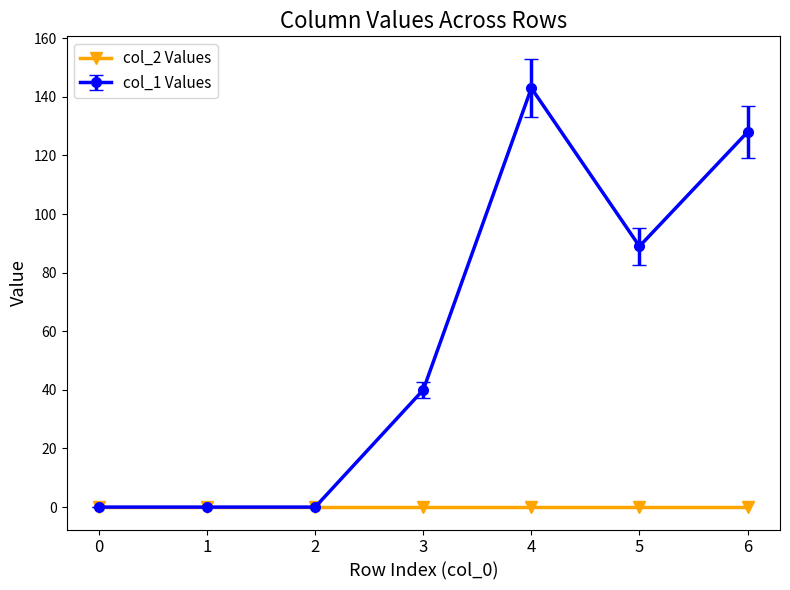

Between 0 and 3, which series saw the biggest shift?

col_1 Values